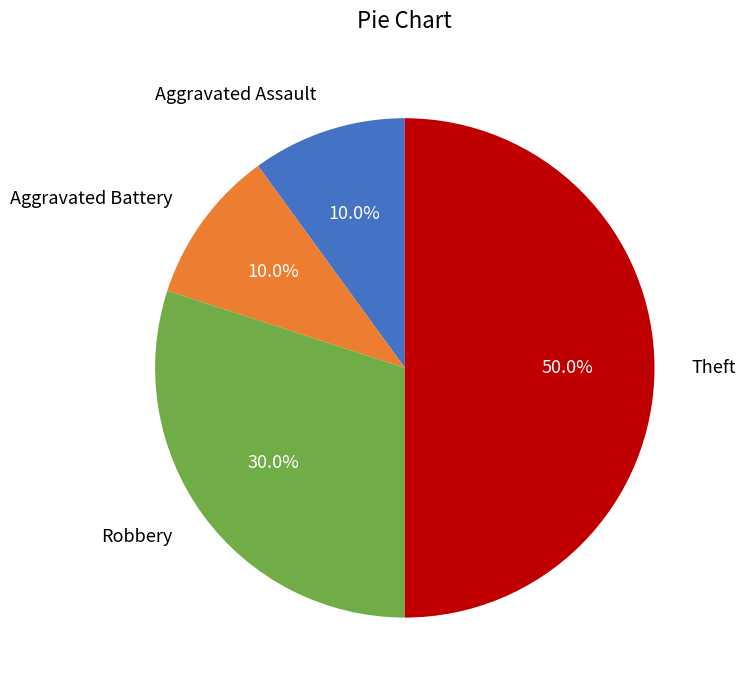

How many segments does this pie chart have?

4